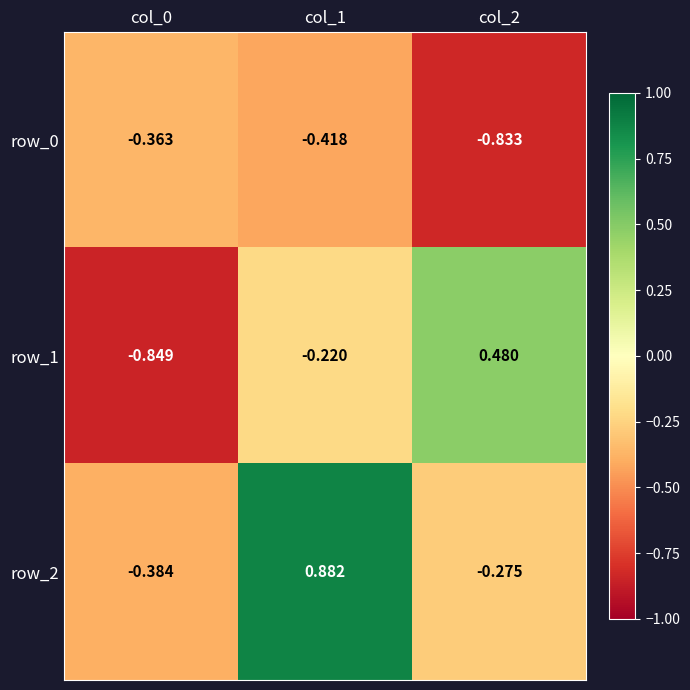

At which category is the sum across all series the highest?

col_1